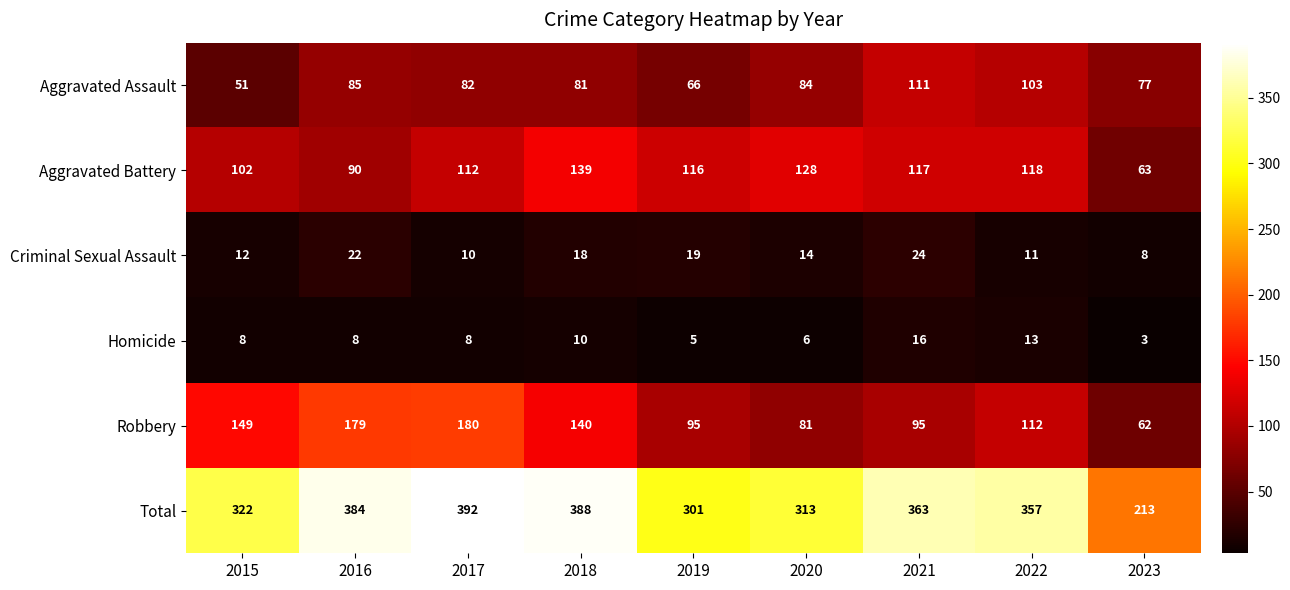

What is the difference between the maximum and minimum values in the Total series?

179